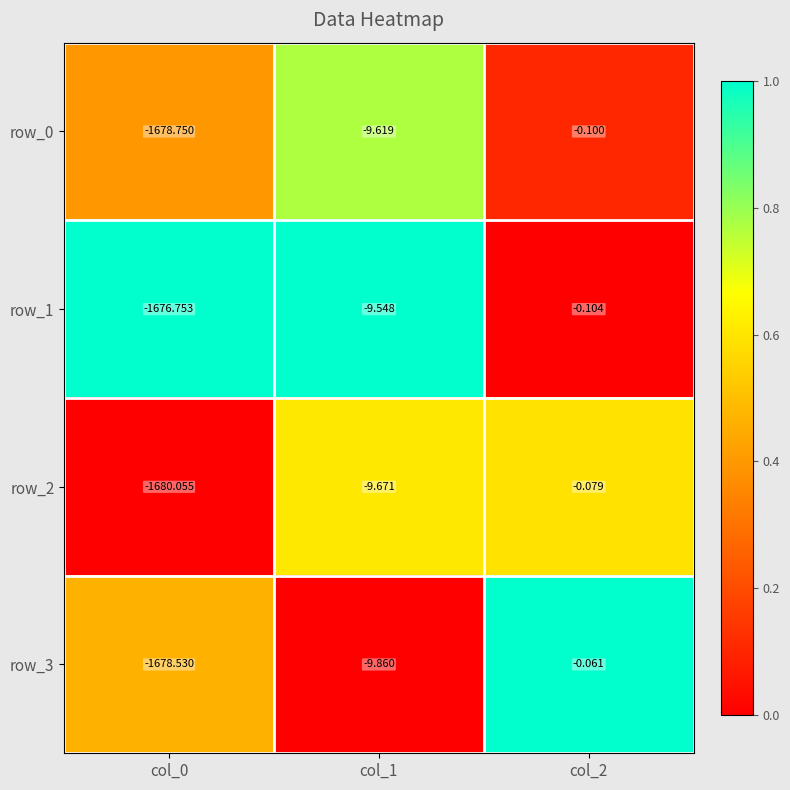

At which category is the sum across all series the highest?

col_2